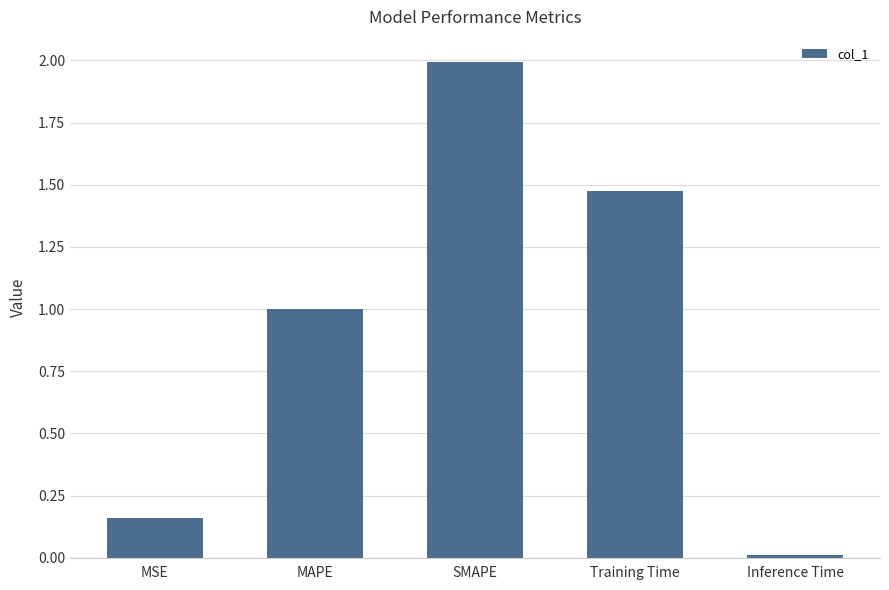

Between SMAPE and MSE, which is larger?

SMAPE